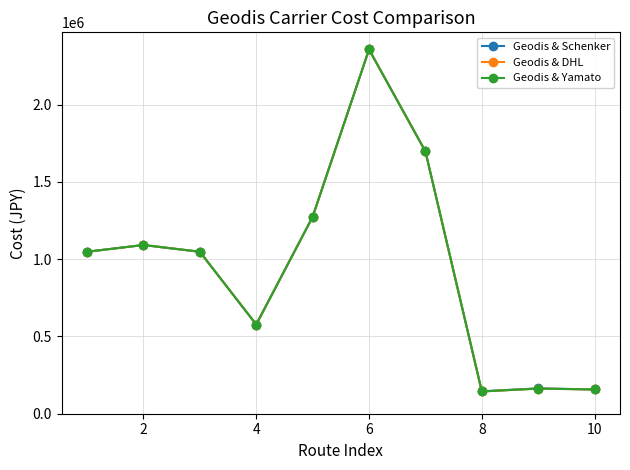

List the series in order of their peak value, highest first.

Geodis & Schenker, Geodis & DHL, Geodis & Yamato